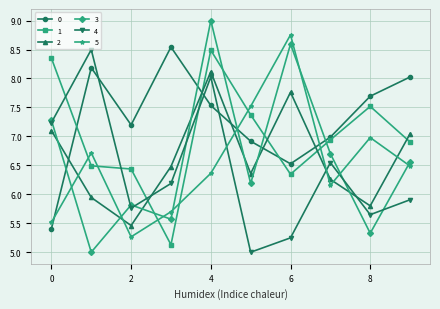

At how many categories does at least one series exceed 8?

6